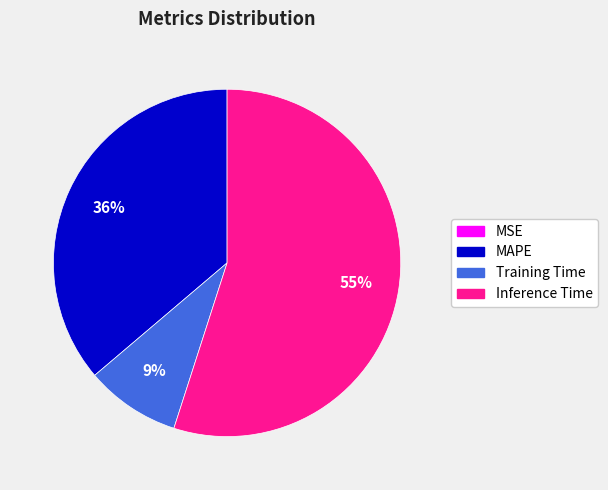

To the nearest percent, what is the average slice percentage?

25%